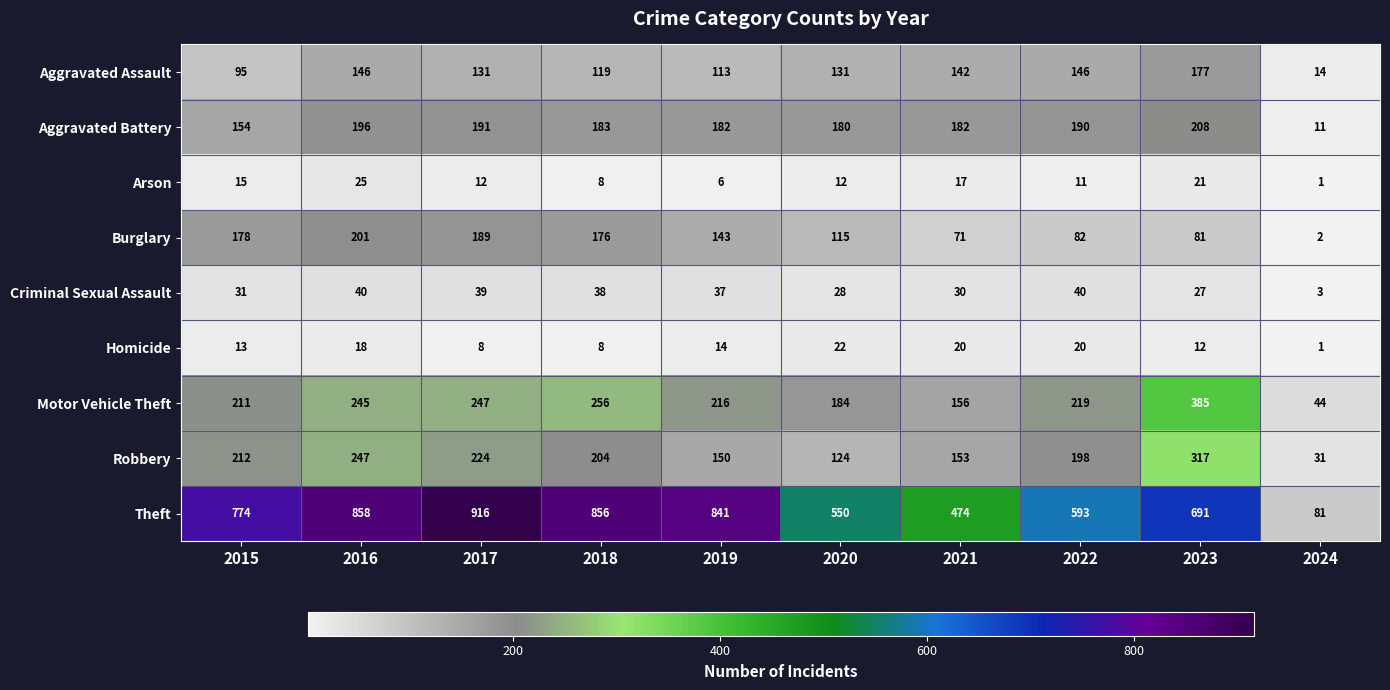

Is it true that Burglary equals 132 at 2023?

False